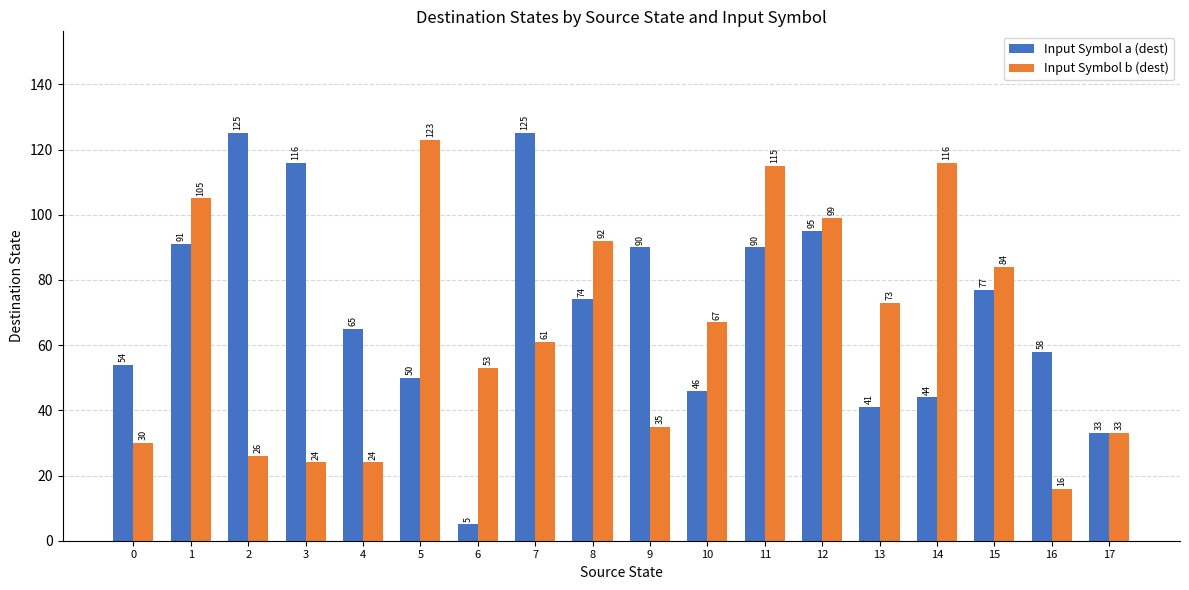

What is the difference between the maximum and minimum values in the Input Symbol b (dest) series?

107